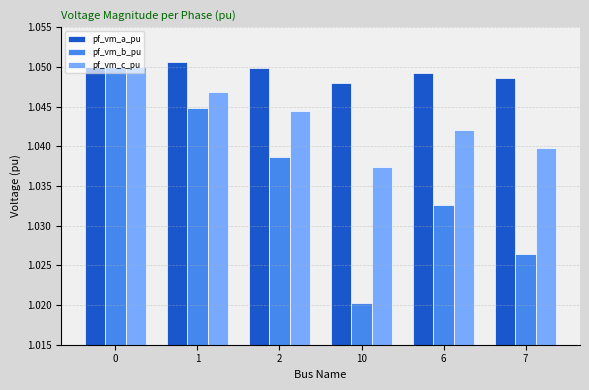

How many pf_vm_a_pu values are between 1 and 2?

6